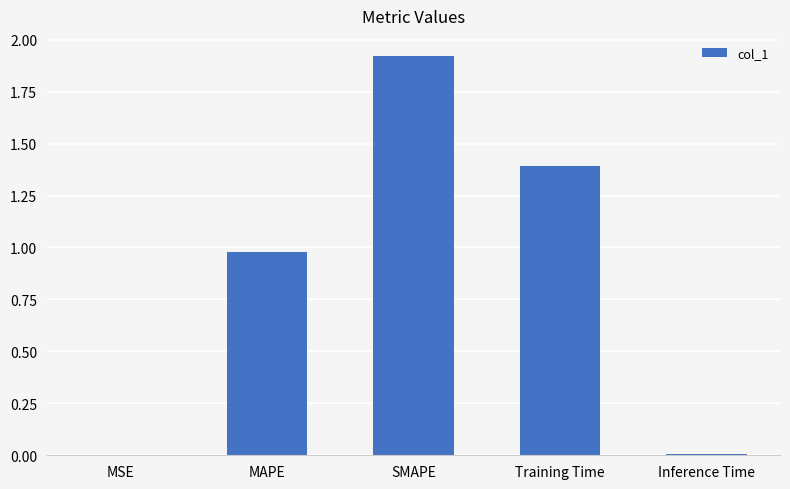

Is it true that the value at MAPE is 1.3?

False